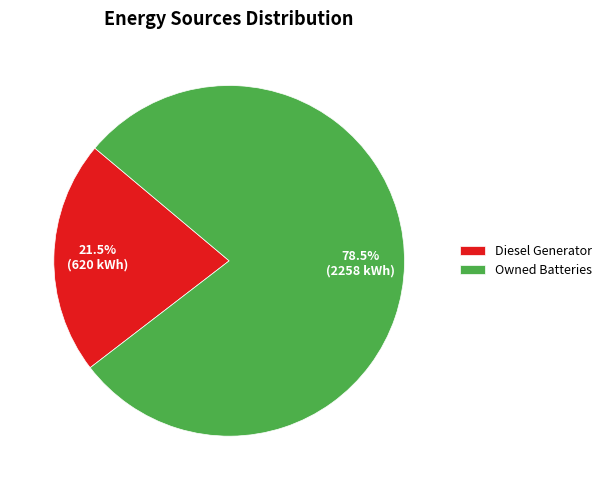

Does any single category account for the majority?

Yes